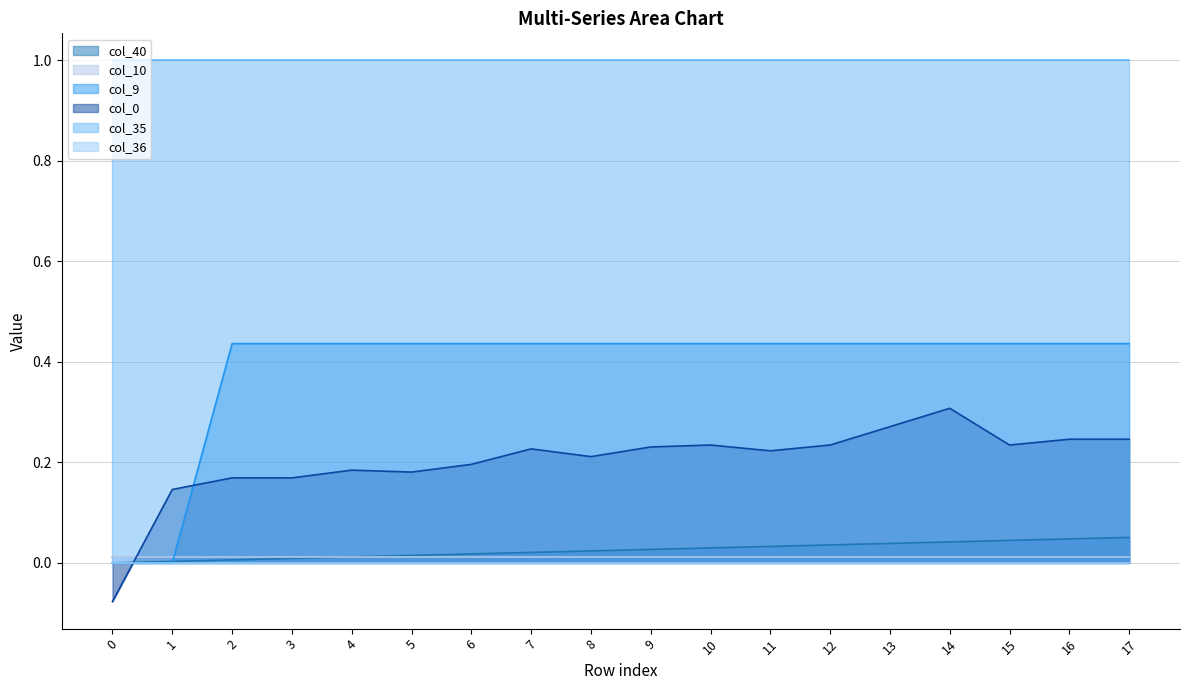

What is the minimum value shown in the chart?

-0.1